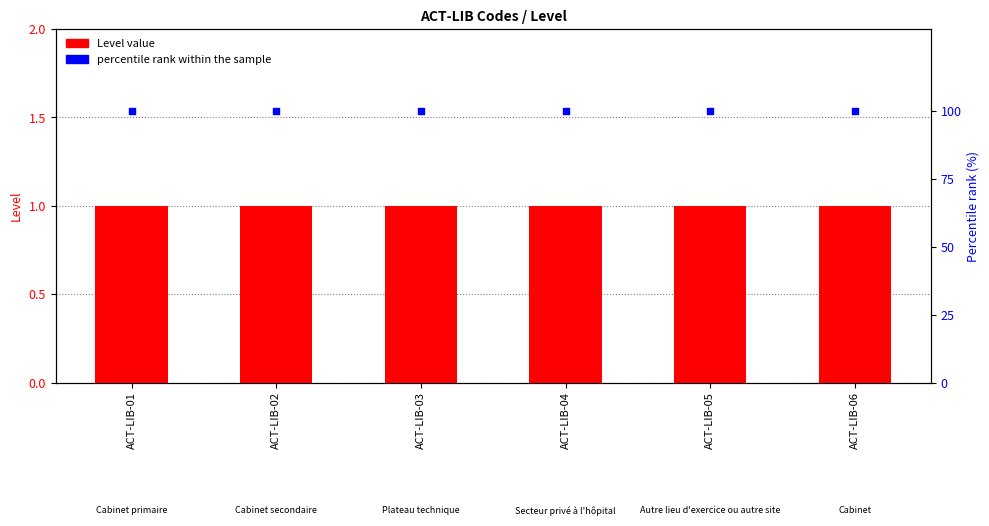

What are all the series names shown in the legend?

Level value, percentile rank within the sample